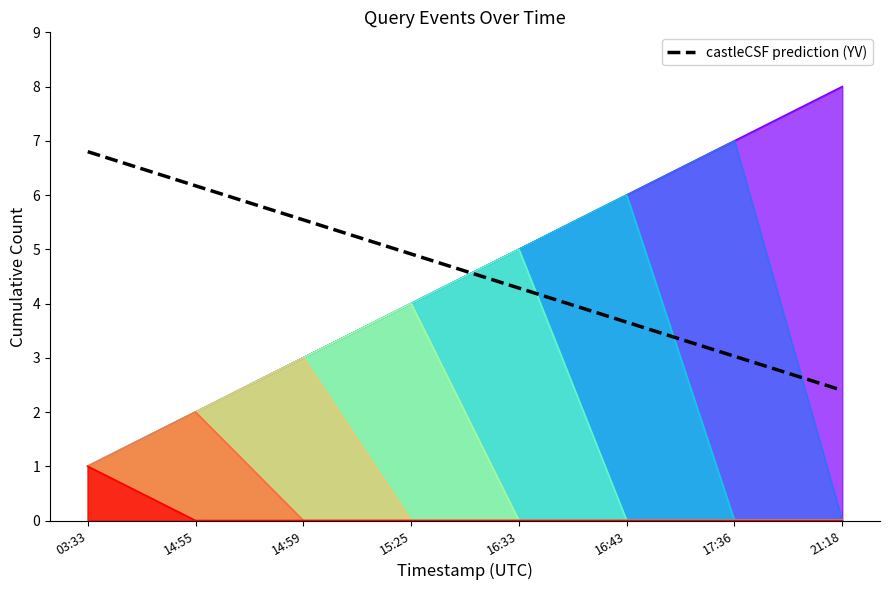

True or false: the data has more than 1 interior local peaks.

False